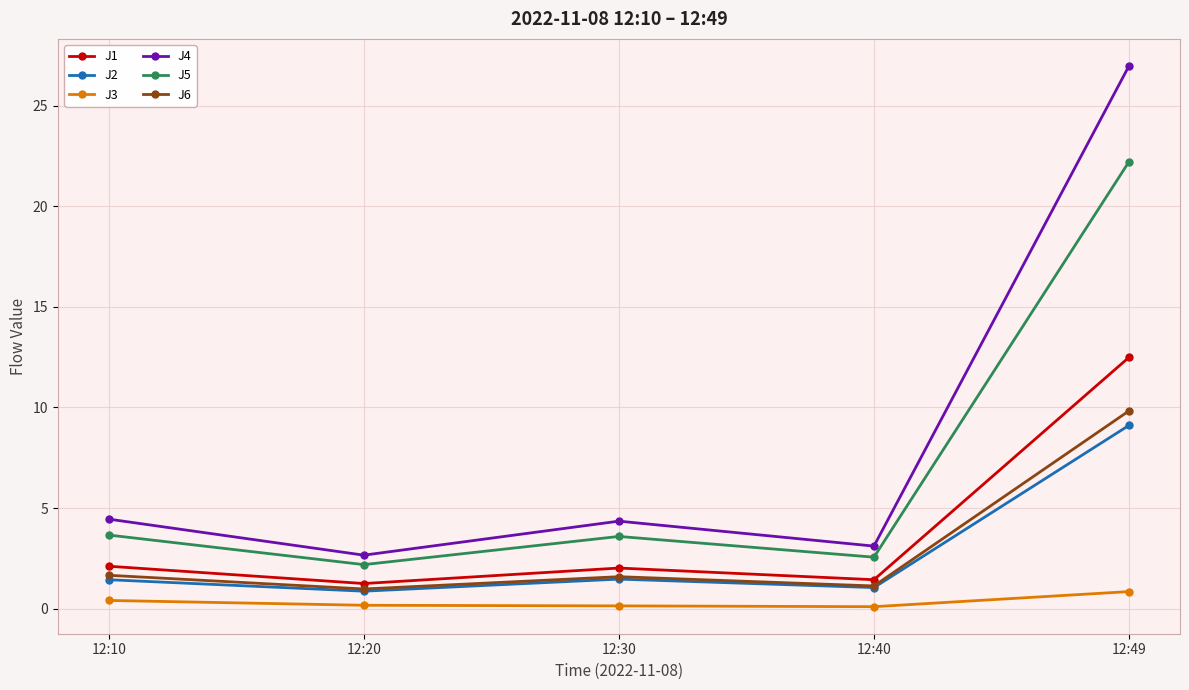

What is the difference between the second highest and second lowest values in the J6 series?

0.5